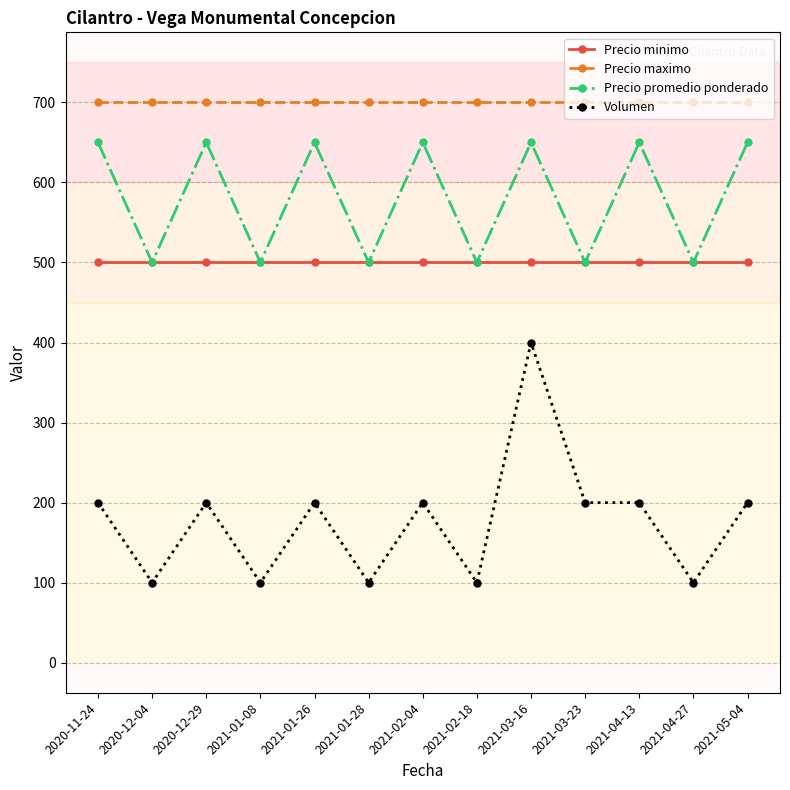

List the series in order of their overall mean, lowest first.

Volumen, Precio minimo, Precio promedio ponderado, Precio maximo